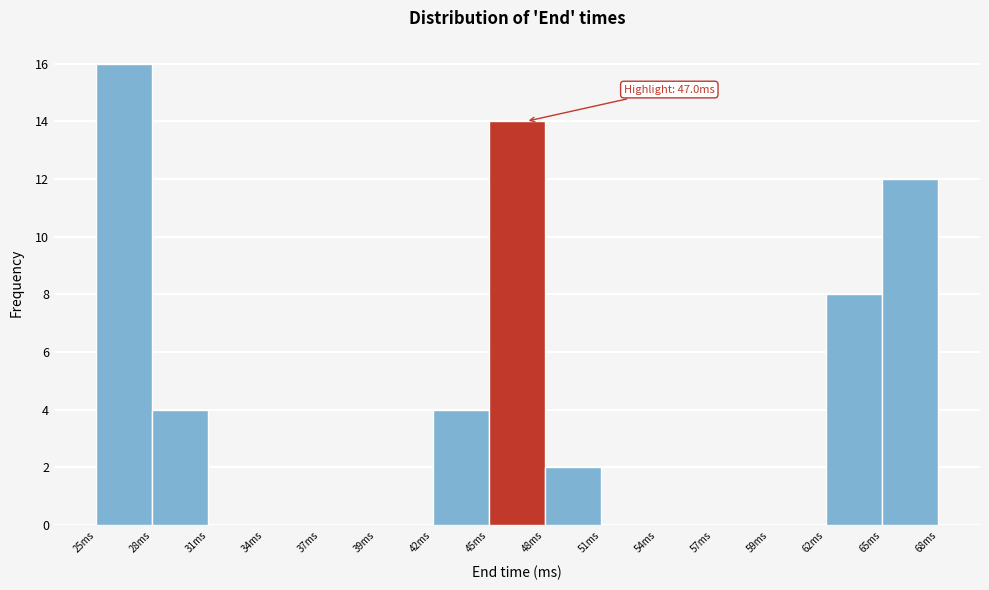

Over which range of the x-axis is the bar tallest?

25.0 to 28.0